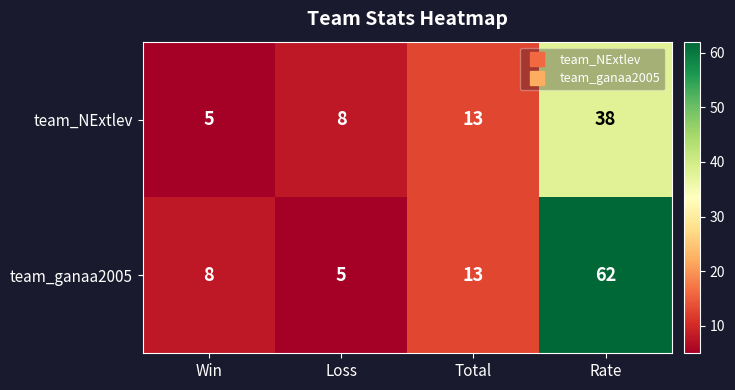

Which series has the largest range (max minus min)?

team_ganaa2005